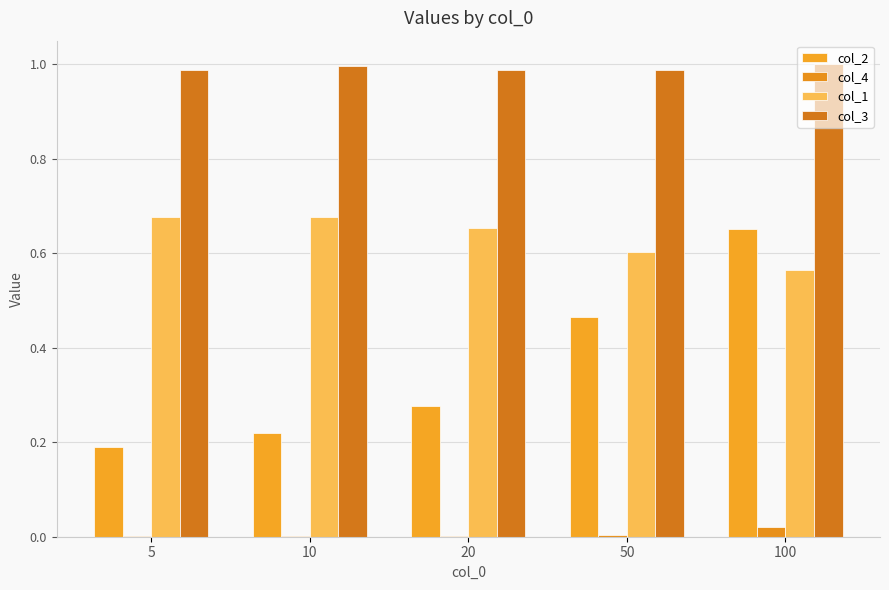

Does the chart contain stacked bars?

No